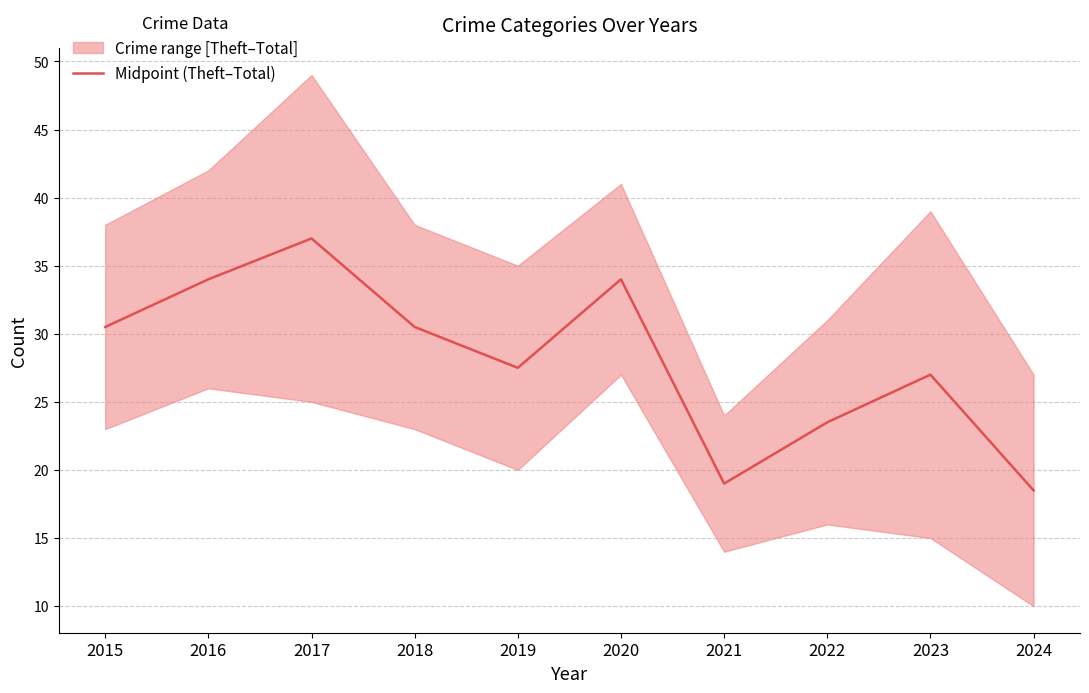

Count the number of values greater than 30.

5